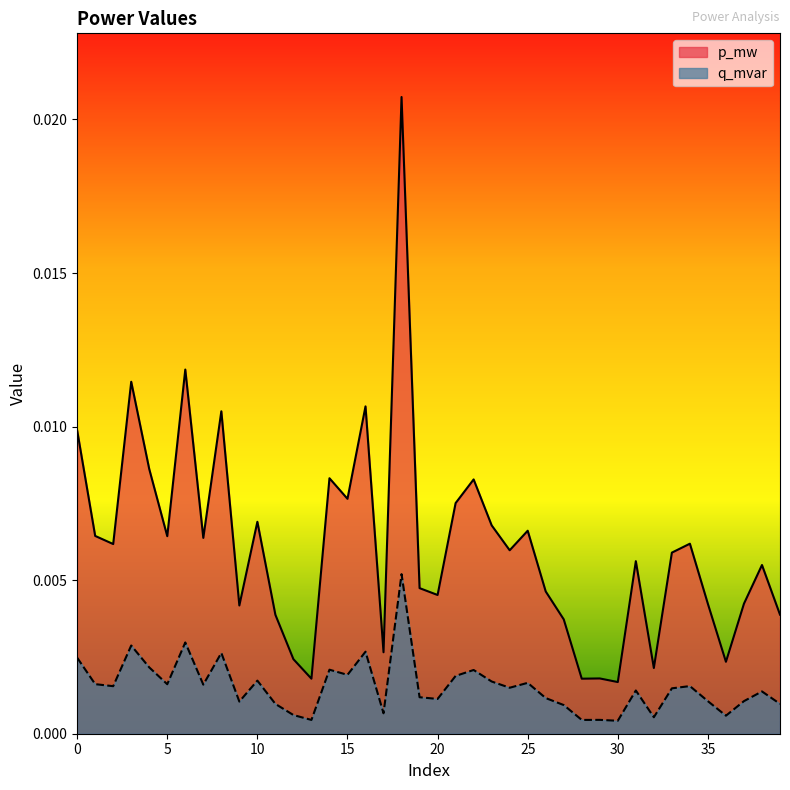

At which label is q_mvar closest to 0?

30